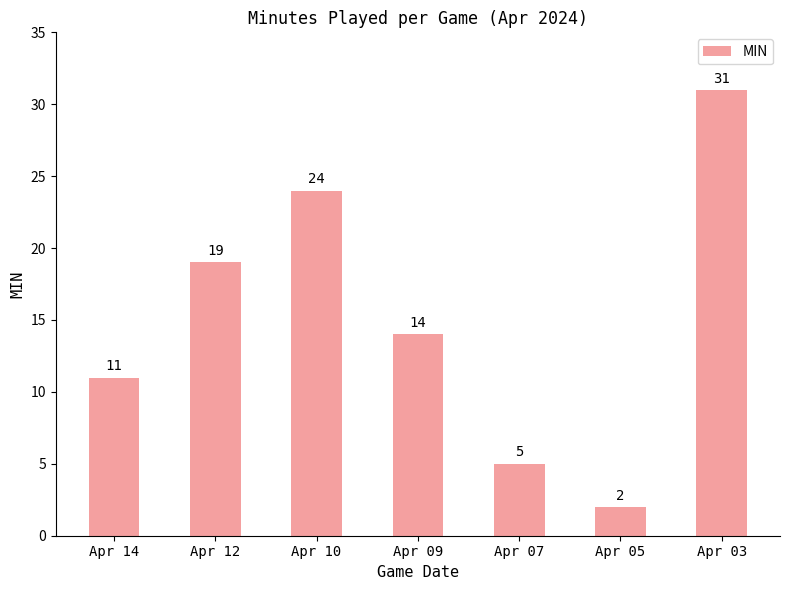

What is the maximum value shown in the chart?

31